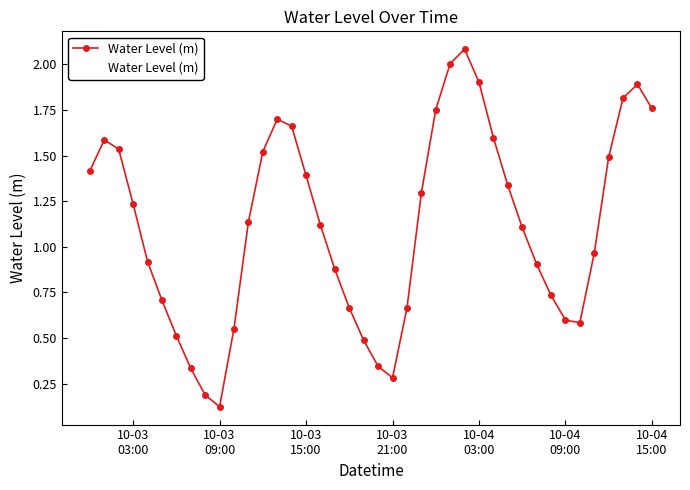

What is the sum of all values?

44.8